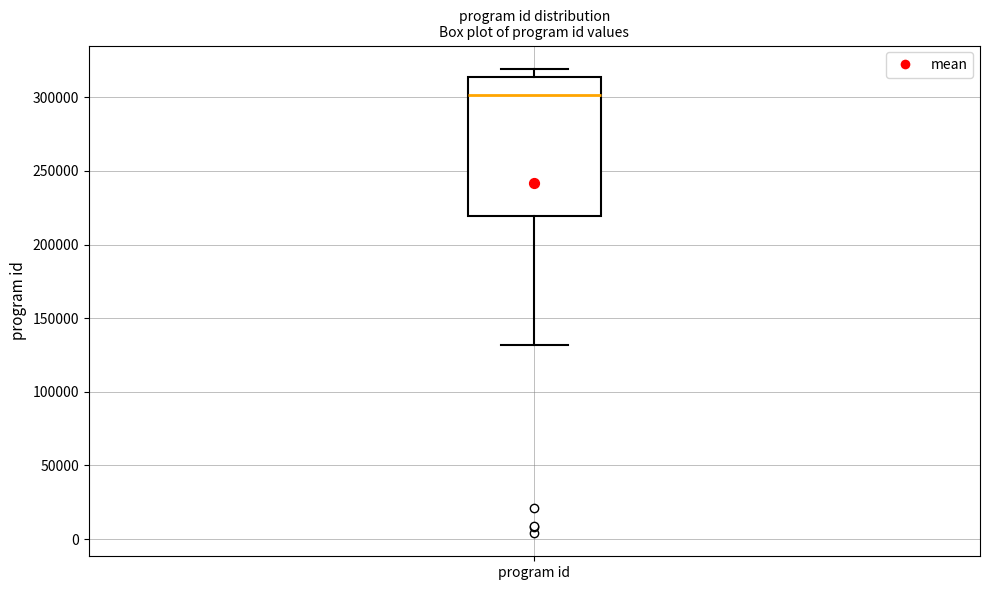

Transcribe this box plot: give where the median line is, the range the box spans, and where the two whiskers end, as read against the y-axis. The values are not printed on the chart, so give them approximately, as read against the axis.

median 300000, box 220000 to 315000, whiskers 130000 to 320000